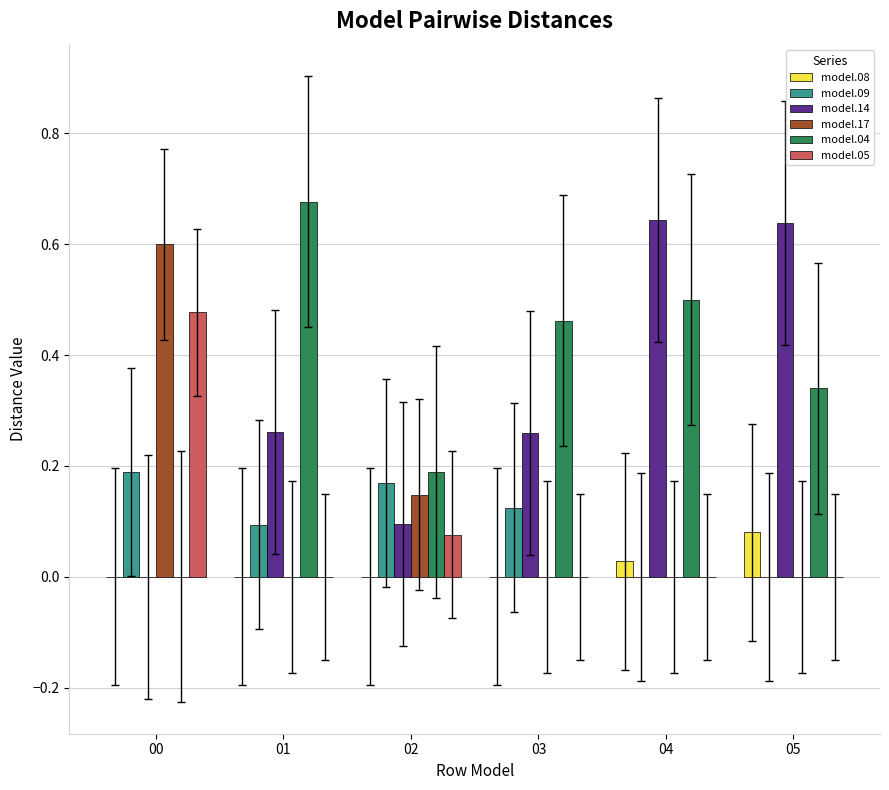

The value of model.04 at 04 is 0.5. True or false?

True